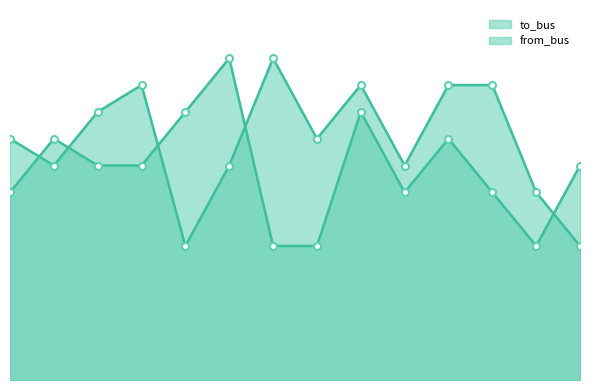

At which category does the chart reach its minimum across all series?

4